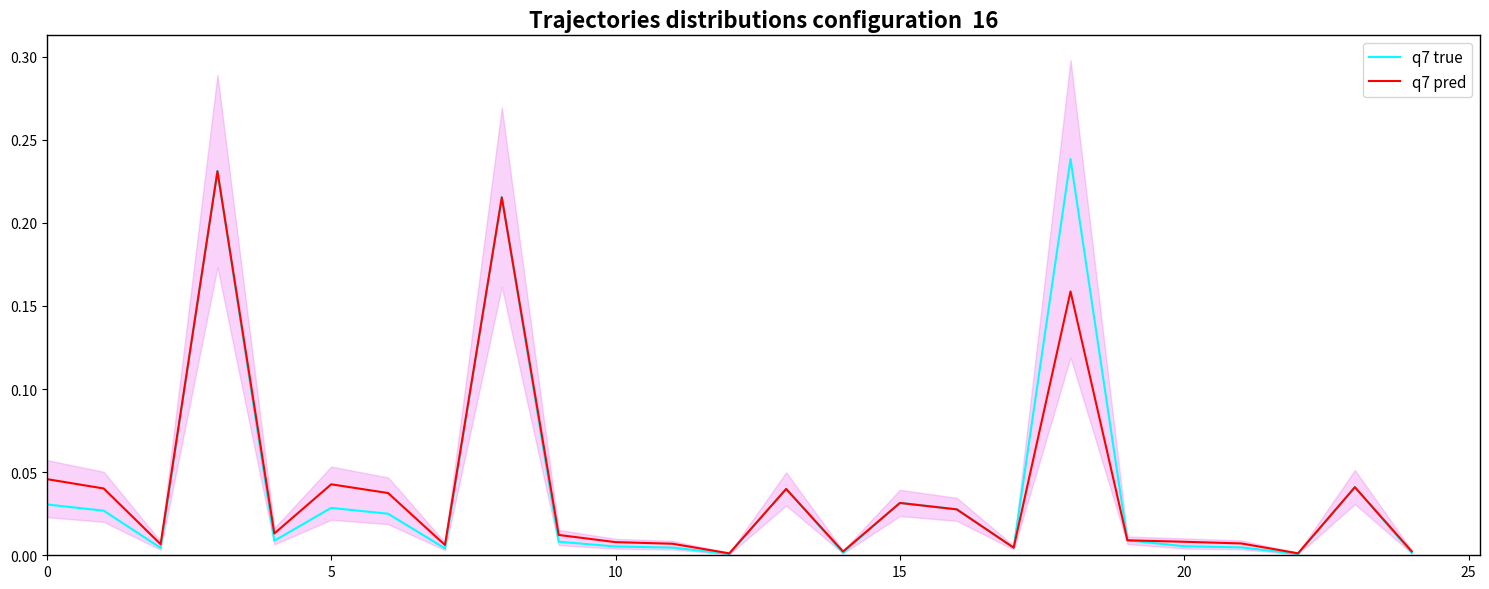

List the series in order of their peak value, lowest first.

q7 pred, q7 true